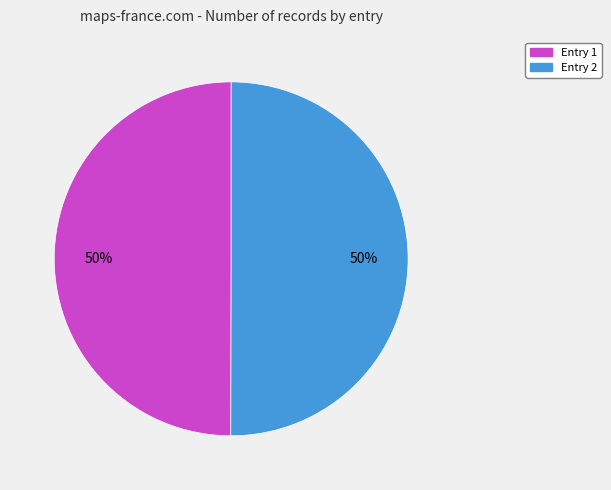

To the nearest percent, what is the average slice percentage?

50%